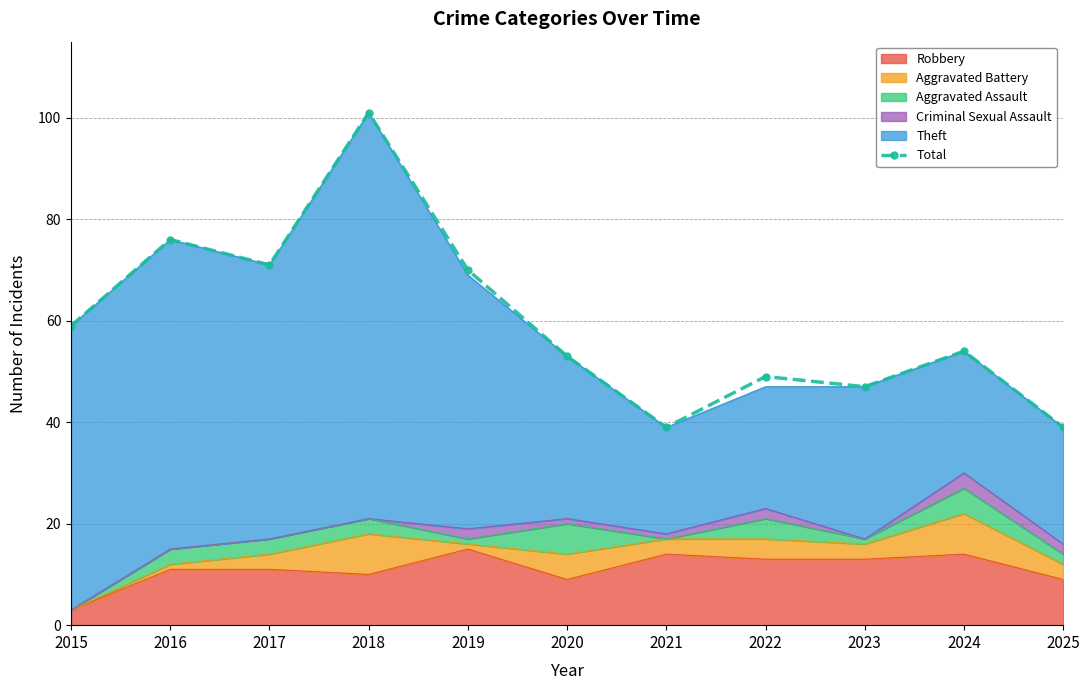

Is it true that the value at 2020 is 53?

True